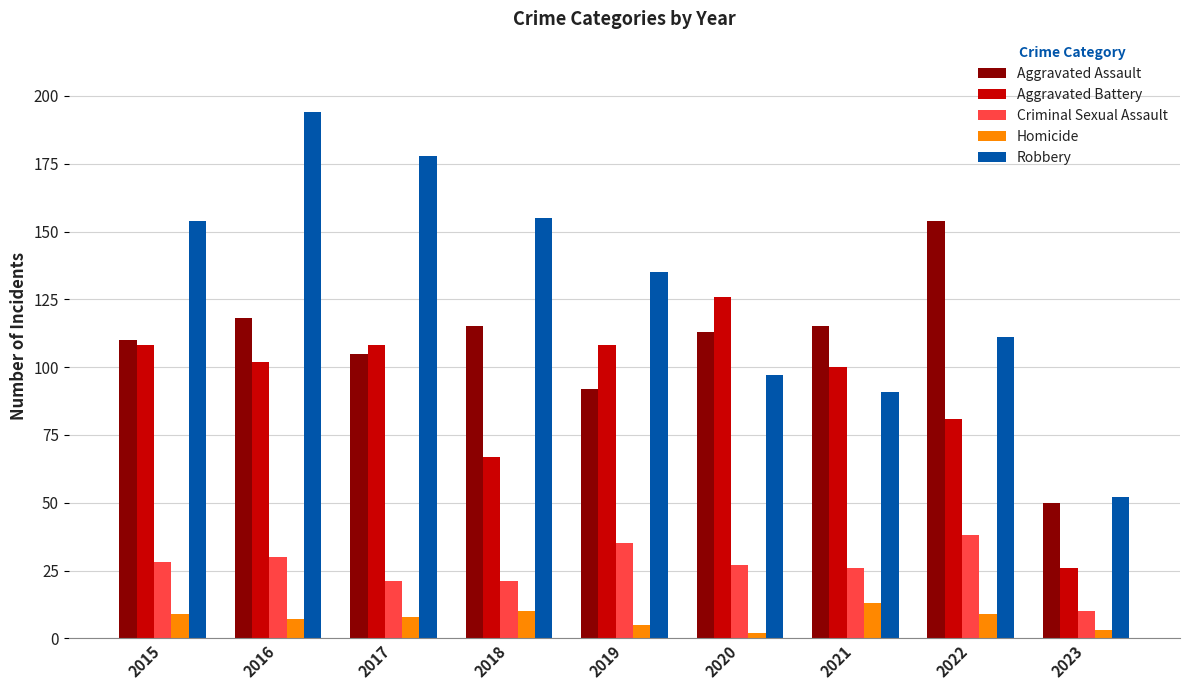

How many bars are there in total?

45